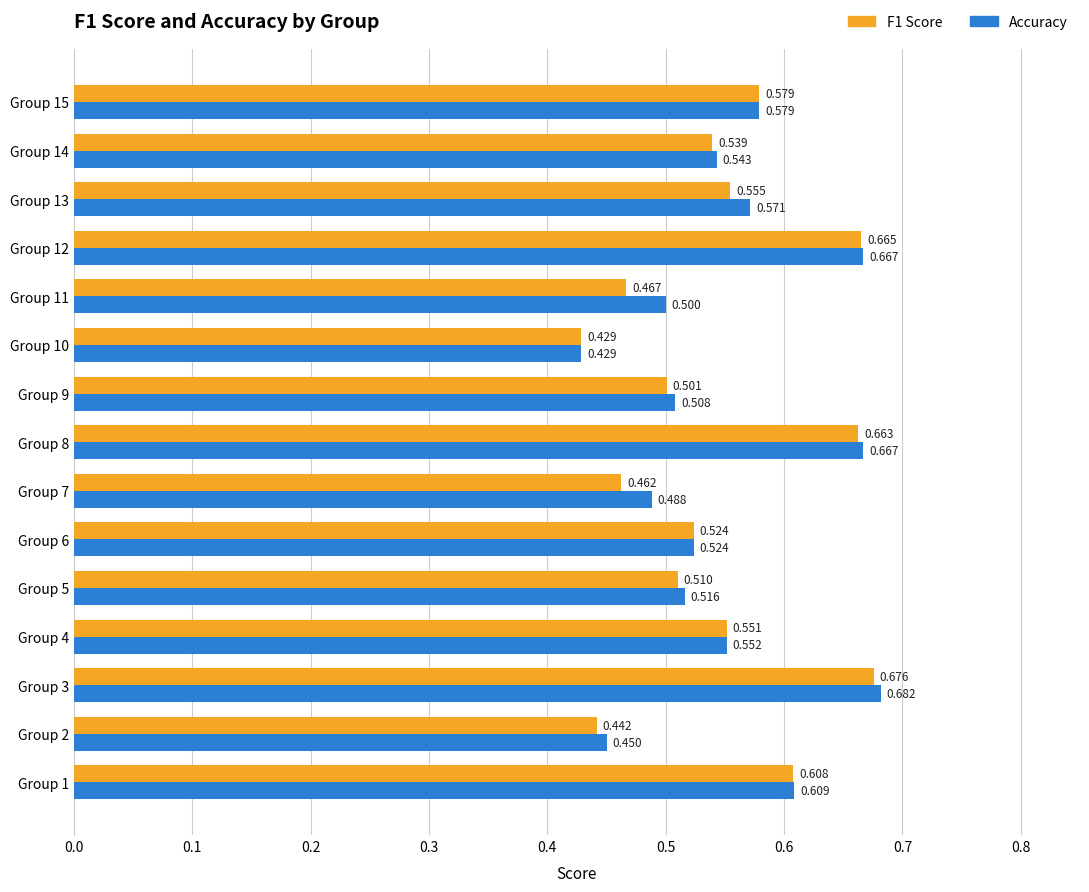

Which series has the largest total across all categories?

Accuracy